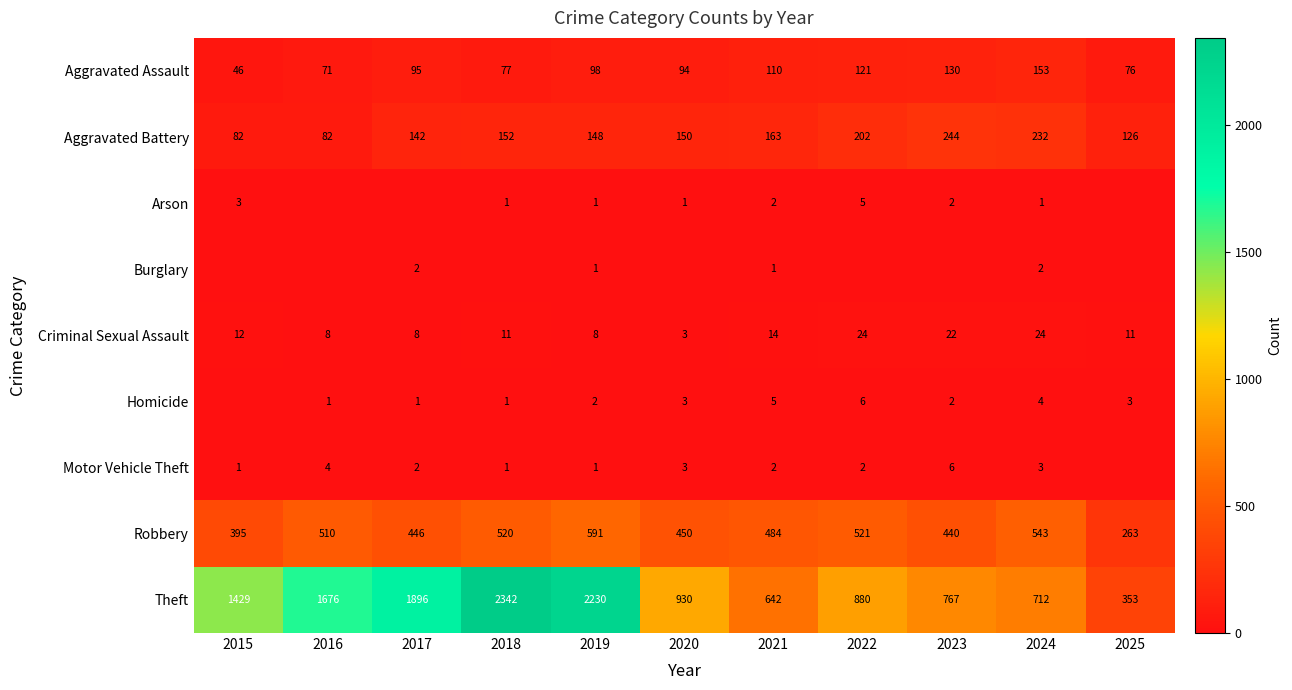

What is the total value across all series at 2020?

1634